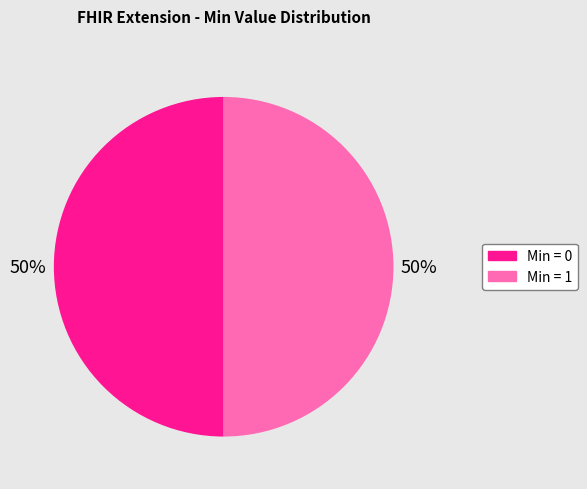

Count the number of slices in the pie.

2